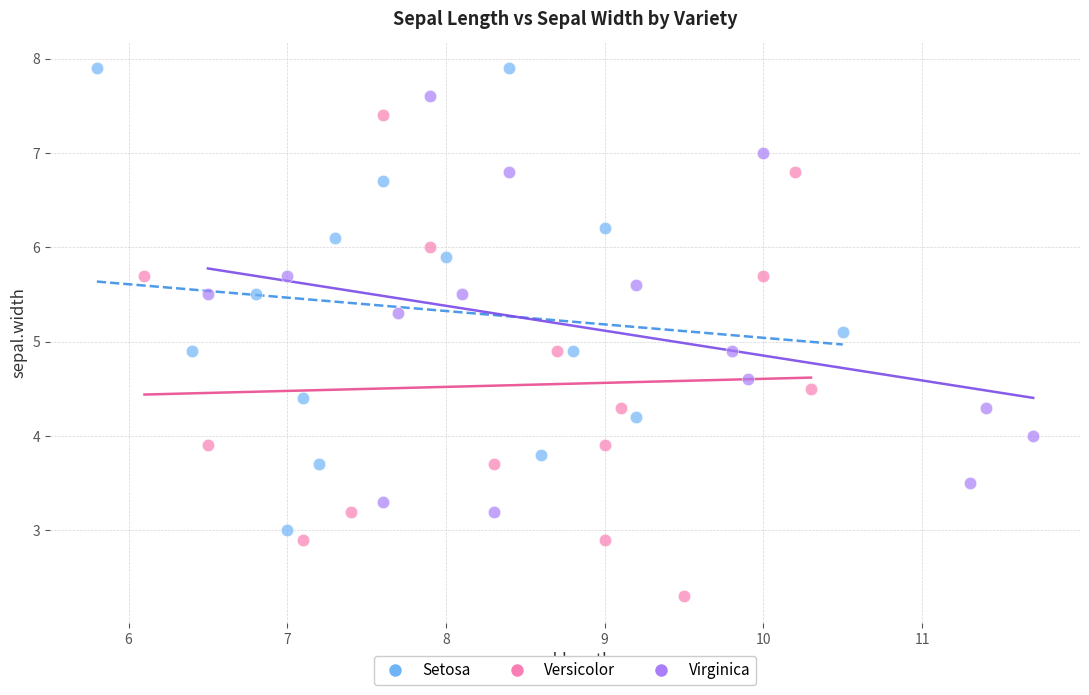

What are all the series names shown in the legend?

Setosa, Versicolor, Virginica